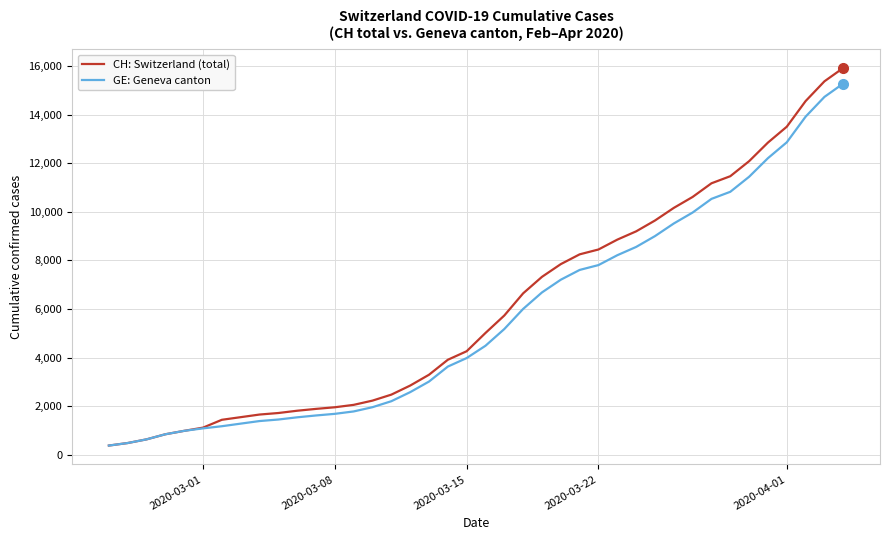

What is the average value of the CH: Switzerland (total) series?

6053